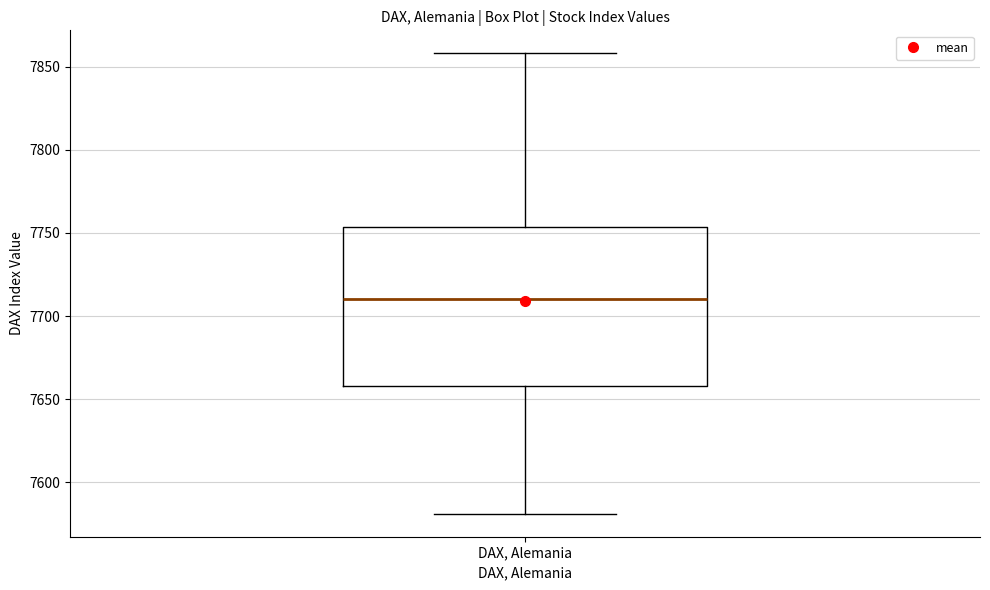

Where does the median line of the box for DAX, Alemania sit on the y-axis? The values are not printed on the chart, so give them approximately, as read against the axis.

7710